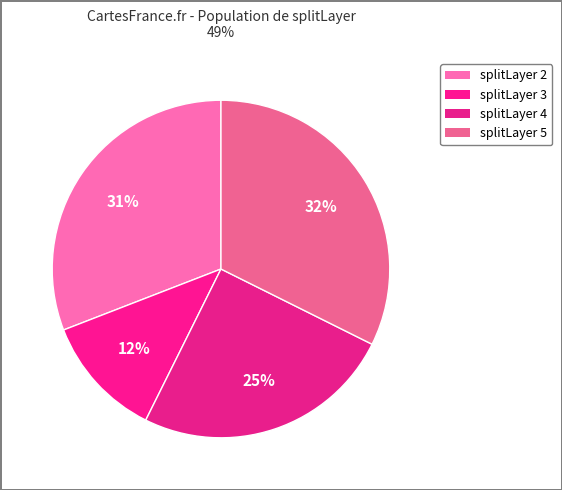

Is there a majority slice in this chart?

No